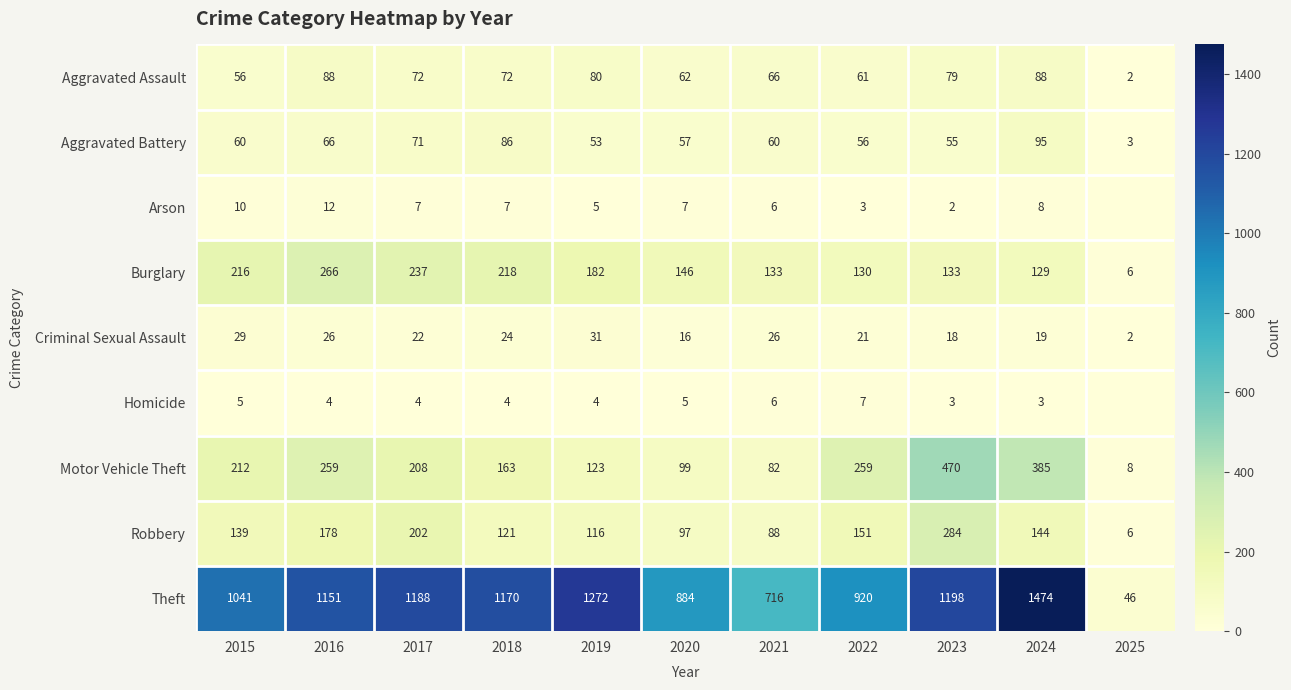

How many distinct data groups are displayed?

9